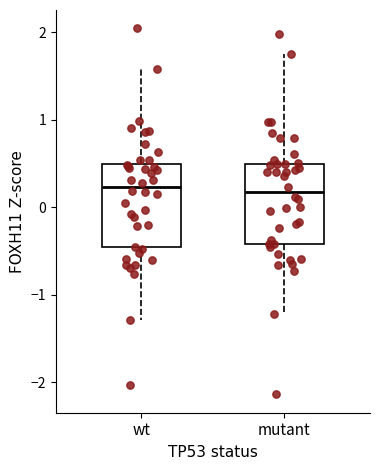

Reading left to right, transcribe this box plot: for each box, give where its median line is, the range the box spans, and where its two whiskers end, as read against the y-axis. The values are not printed on the chart, so give them approximately, as read against the axis.

wt: median 0.2, box -0.5 to 0.5, whiskers -1.3 to 1.6
mutant: median 0.2, box -0.4 to 0.5, whiskers -1.2 to 1.7